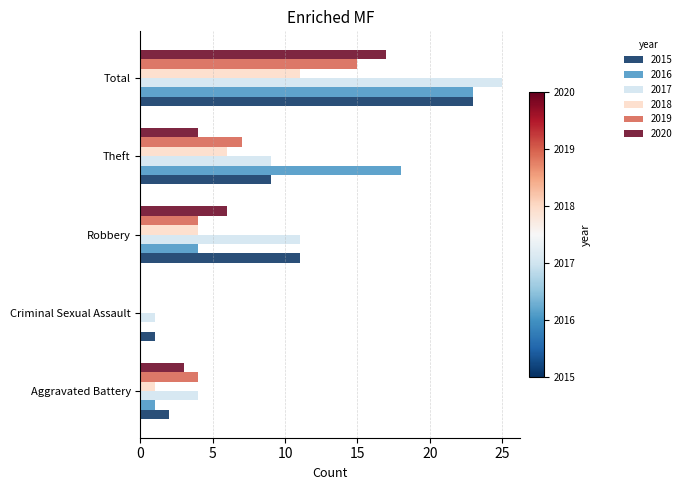

What is the sum of the 2017 values at Robbery and Theft?

20